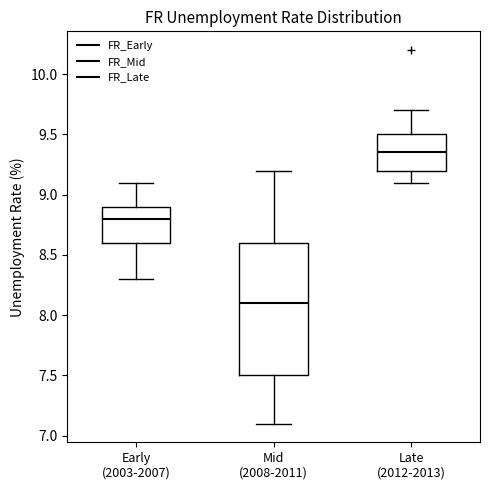

Reading left to right, read every box against the y-axis: the position of its median line, the range the box covers, and the ends of its whiskers. The values are not printed on the chart, so give them approximately, as read against the axis.

Early (2003-2007): median 8.80, box 8.60 to 8.90, whiskers 8.30 to 9.10
Mid (2008-2011): median 8.10, box 7.50 to 8.60, whiskers 7.10 to 9.20
Late (2012-2013): median 9.35, box 9.20 to 9.50, whiskers 9.10 to 9.70